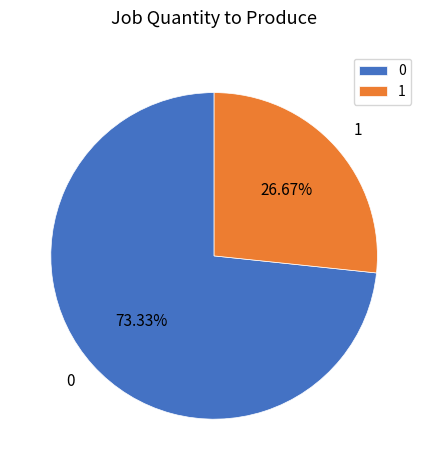

Does 0 represent more than half of the total?

Yes